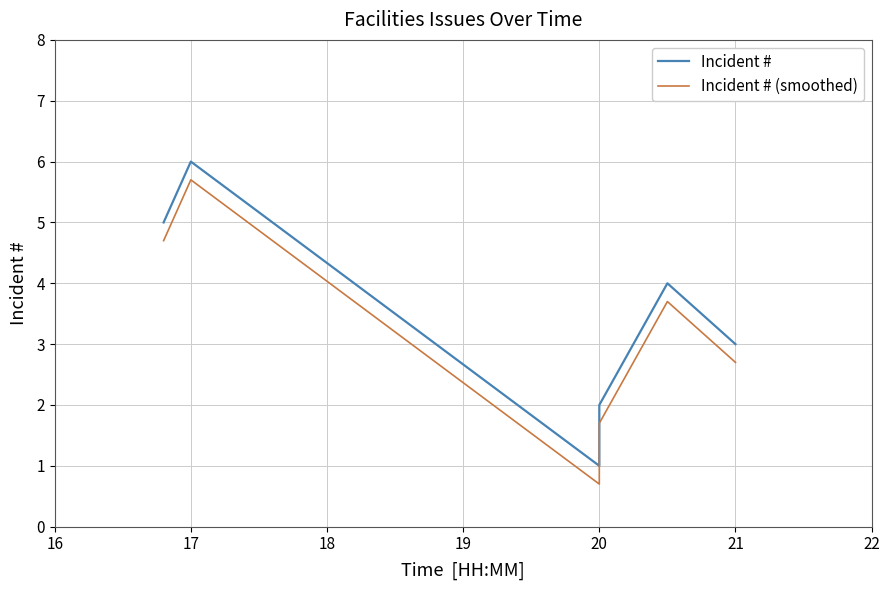

Which series has the largest total across all categories?

Incident #